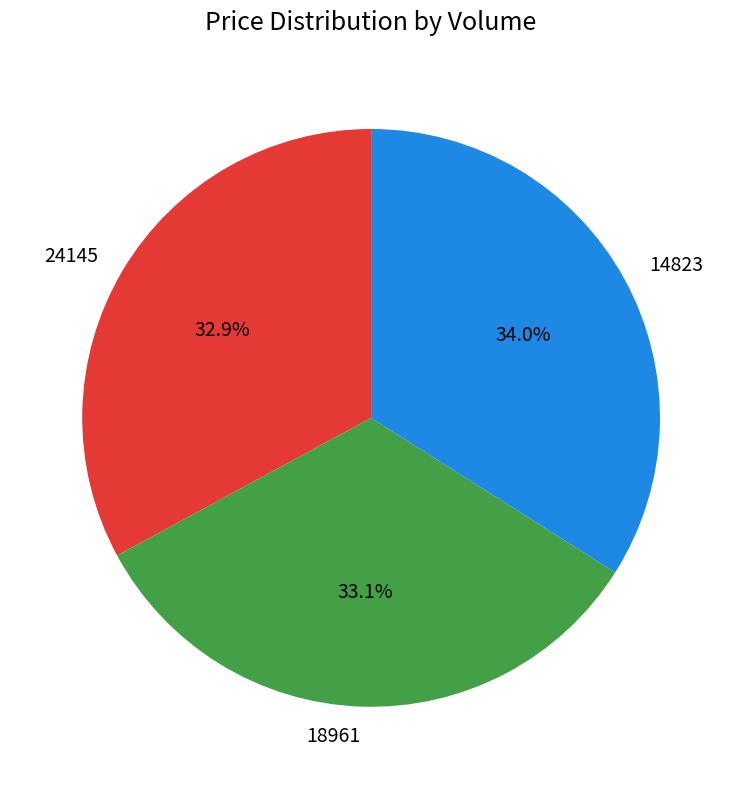

Does any single category account for the majority?

No